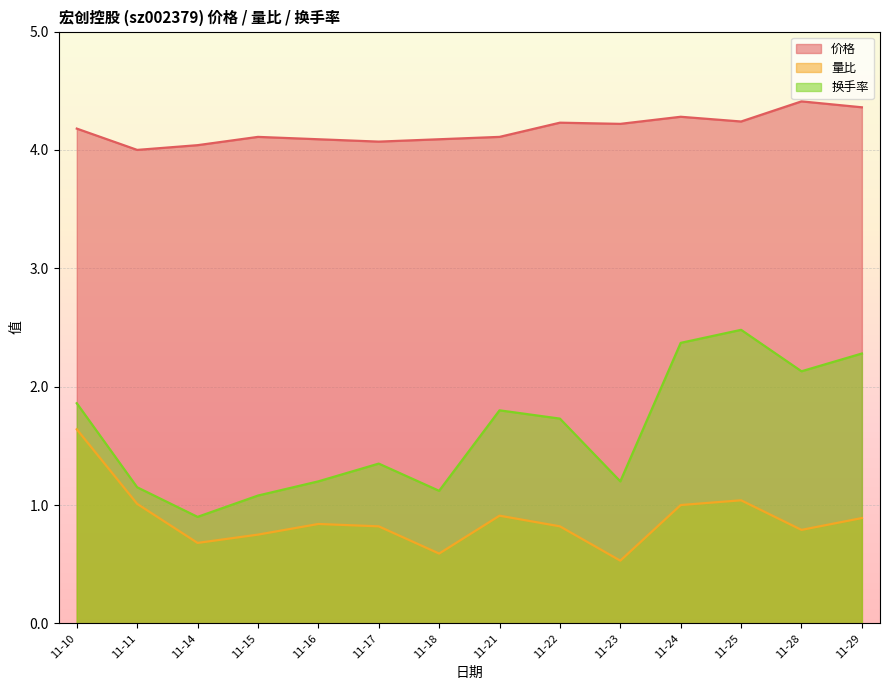

Where is 量比 nearest to the value 1?

11-24